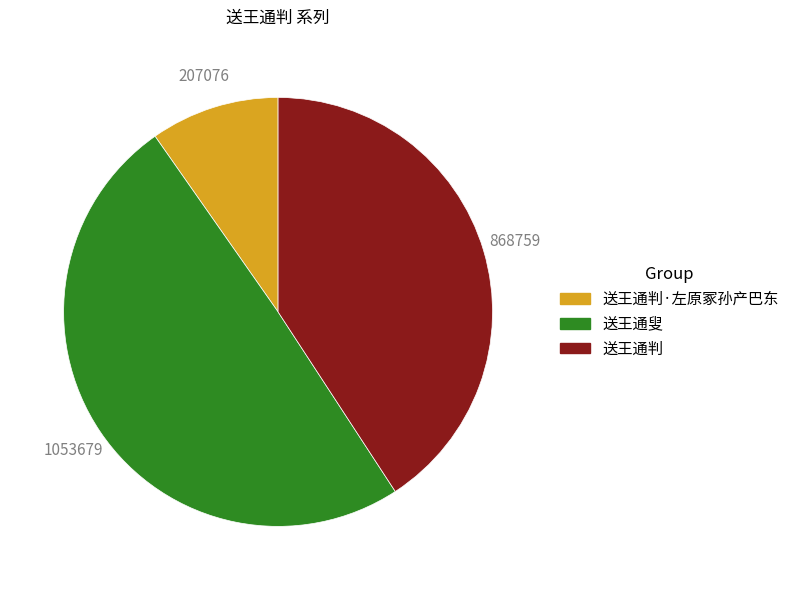

What is the smallest slice in the pie chart?

送王通判·左原冢孙产巴东